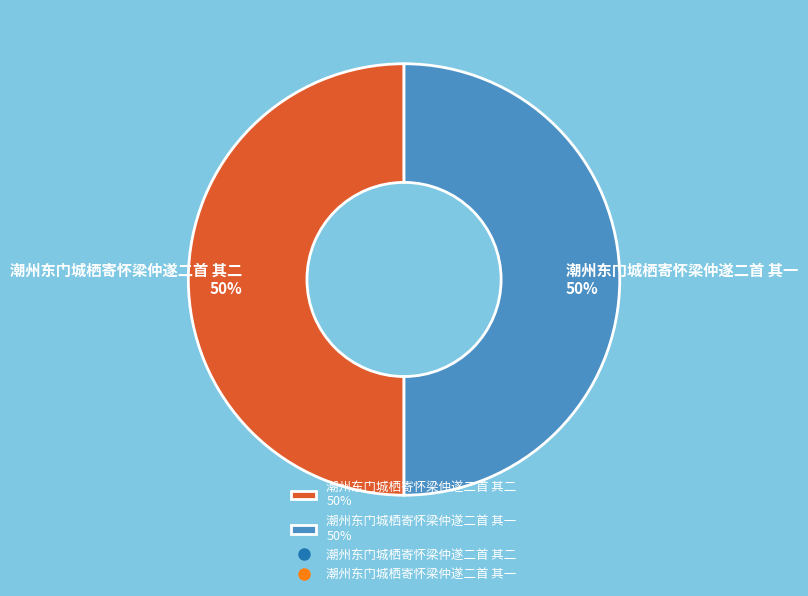

What percentage is the 潮州东门城栖寄怀梁仲遂二首 其二 50% slice, to the nearest percent?

50%